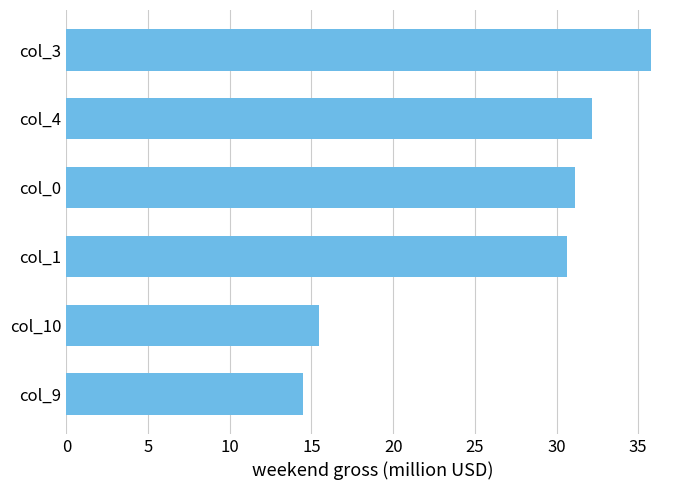

The chart shows a value of 35.8 at col_3. True or false?

True